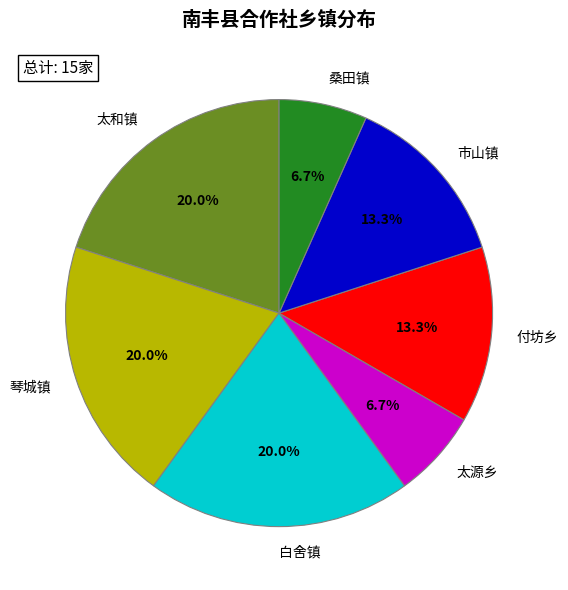

Combined, what portion of the pie is 太源乡 and 太和镇?

26.7%